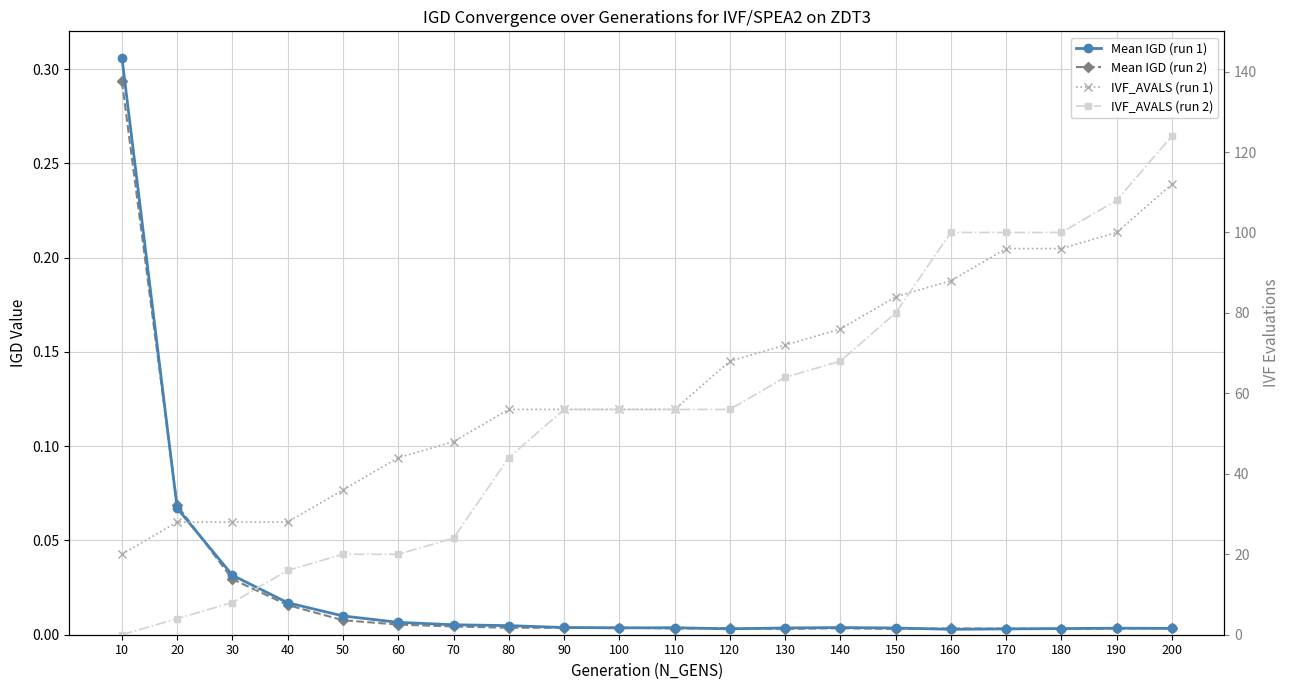

In Mean IGD (run 1), how many points are lower than both neighbors (excluding endpoints)?

3